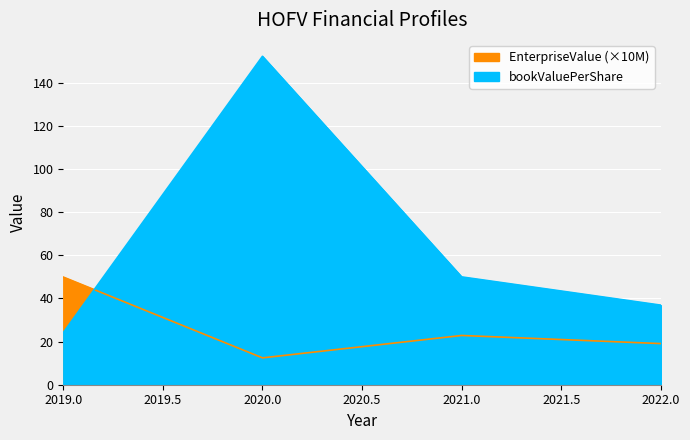

How many times do bookValuePerShare and EnterpriseValue cross each other?

1